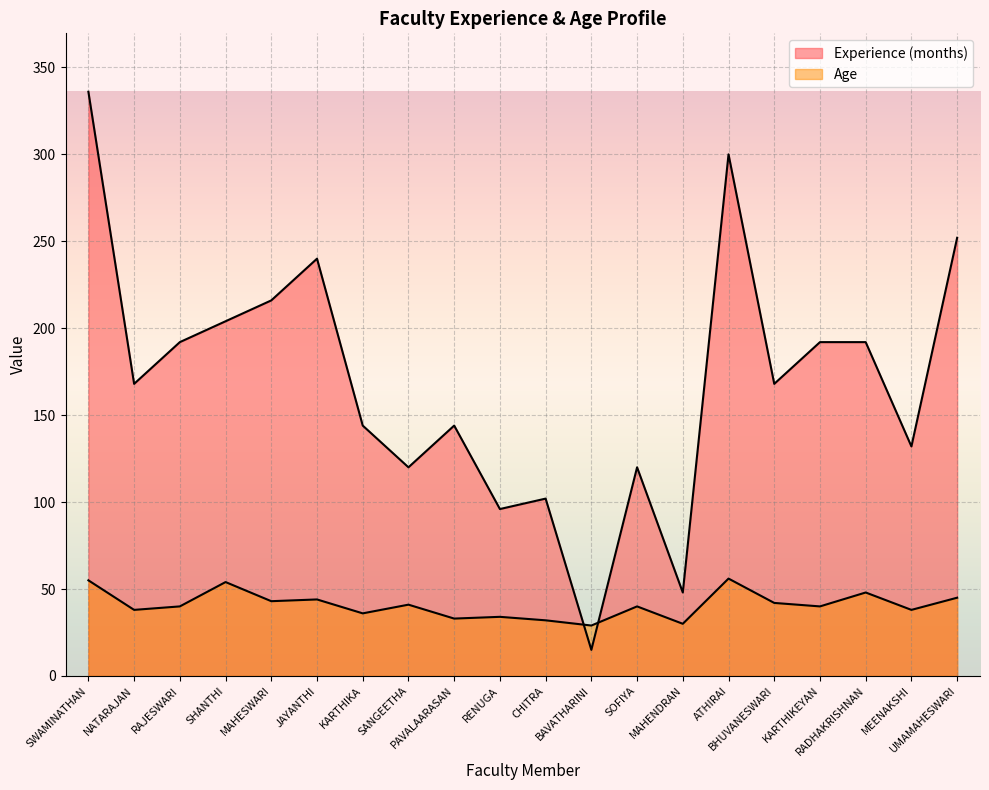

What is the minimum value for Experience (months)?

15